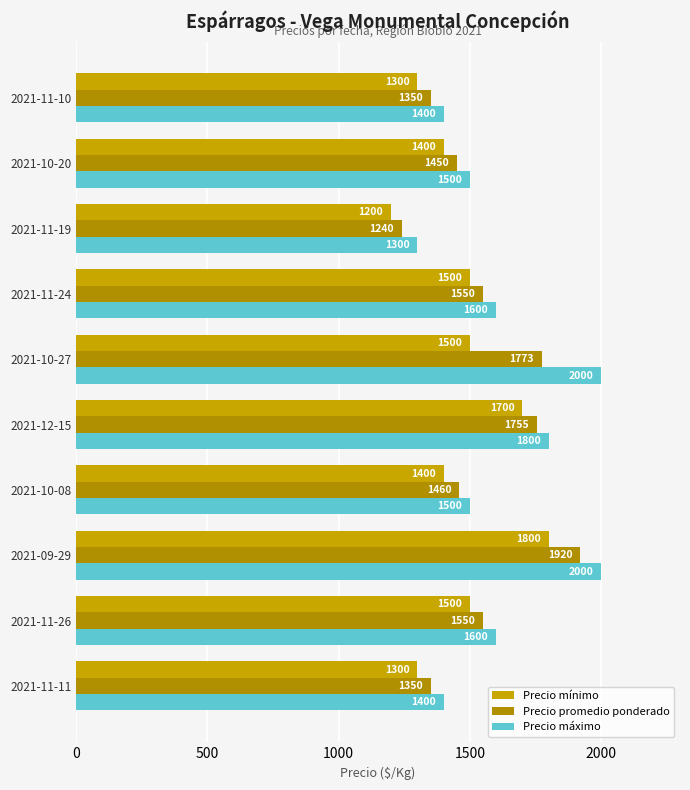

How many series are shown in this chart?

3